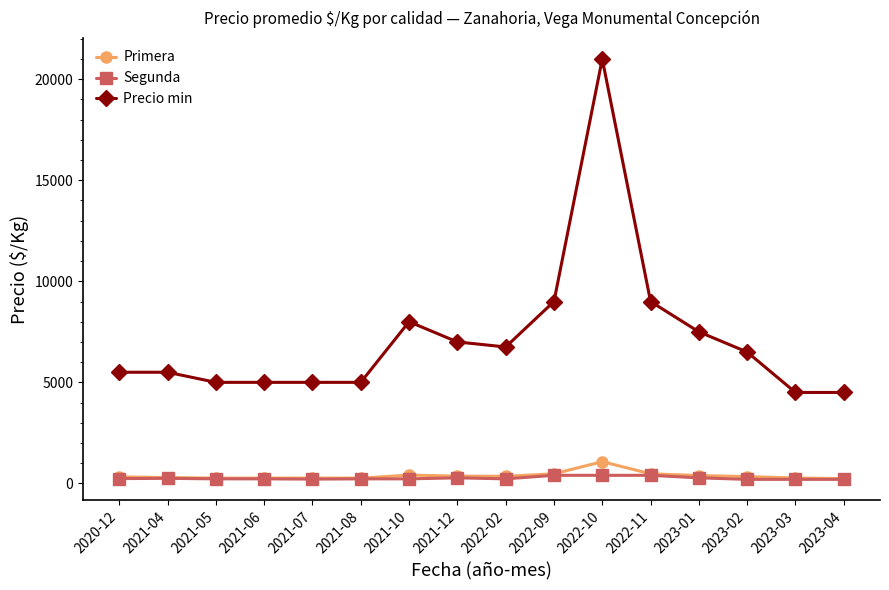

At how many categories does at least one series exceed 13101?

1